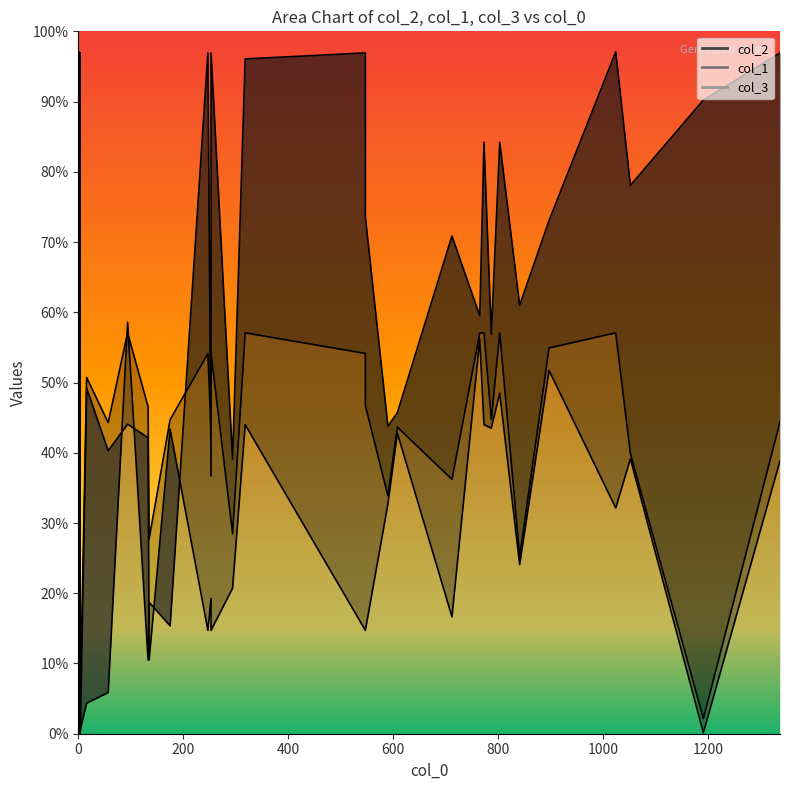

How many data points does each series have?

40